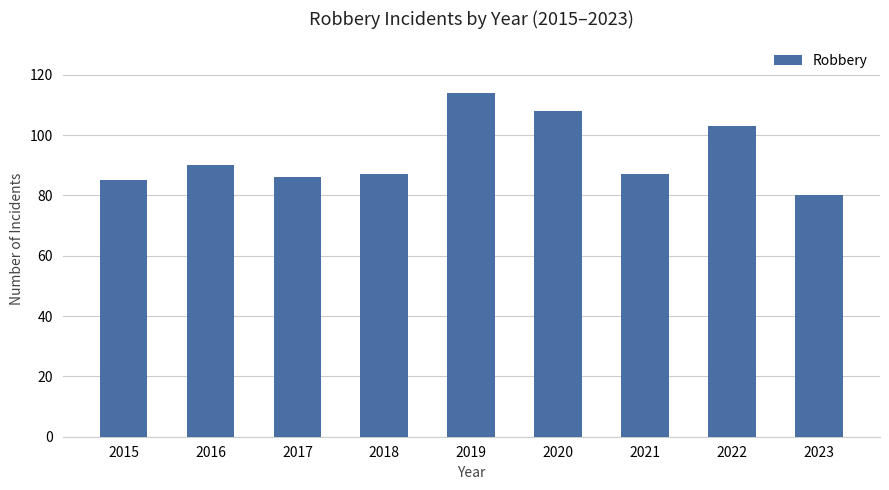

Count the number of data series in this chart.

1